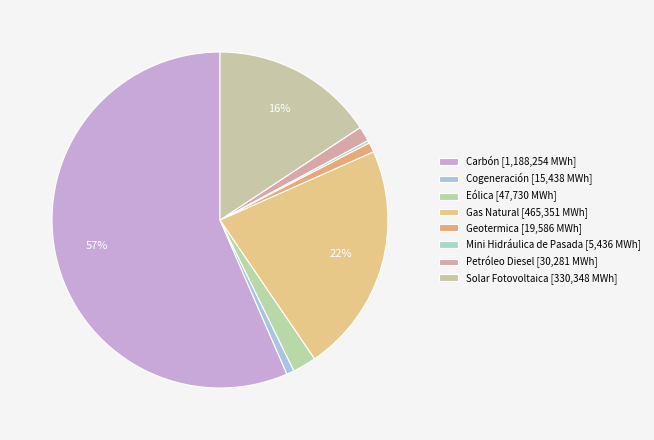

To the nearest percent, what is the difference between the largest and smallest slice percentages?

56%